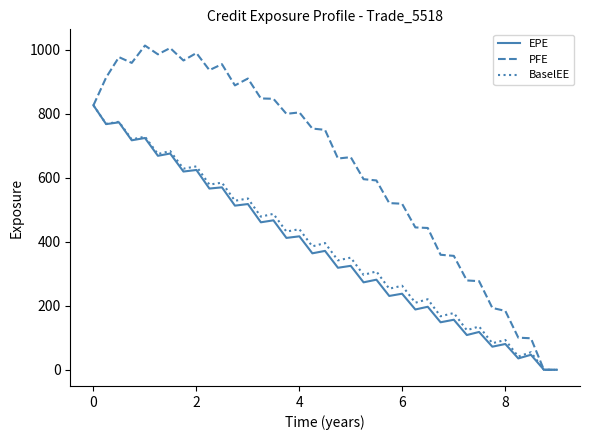

What is the greatest value displayed?

1013.9